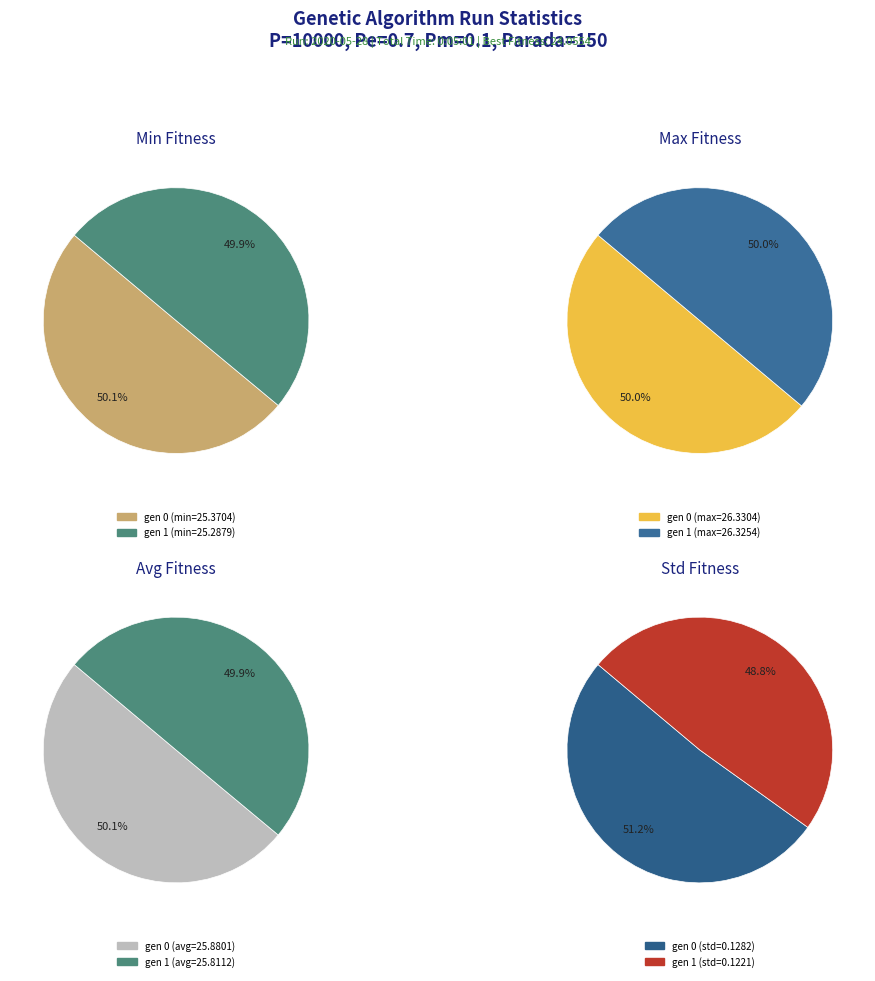

What percentage is the gen 1 slice, to the nearest percent?

50%